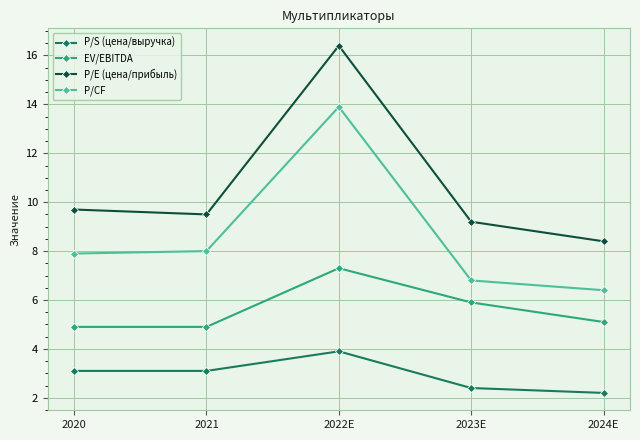

How many values in the EV/EBITDA series exceed 5?

3